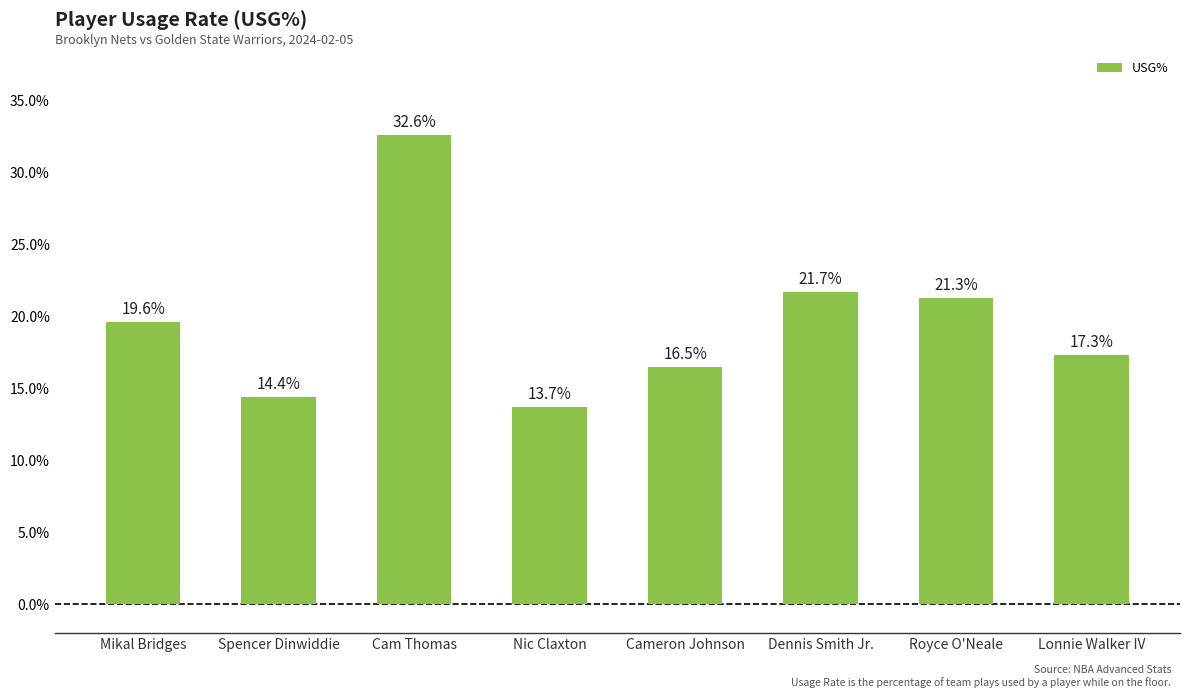

What is the ratio of the value at Nic Claxton to the value at Lonnie Walker IV?

0.8